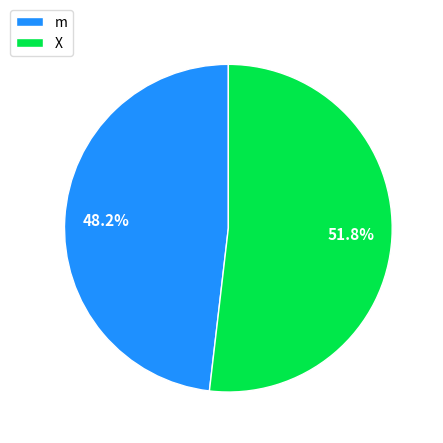

To the nearest percent, what portion does m represent?

48%